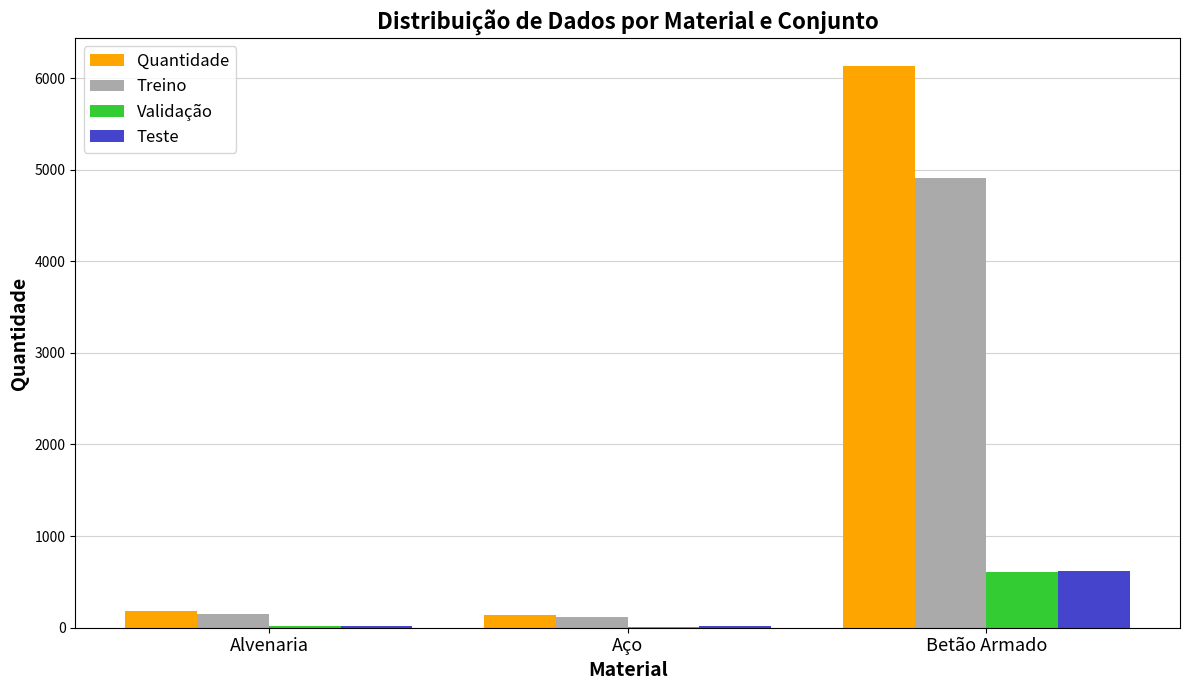

Which series has the widest spread of values?

Quantidade